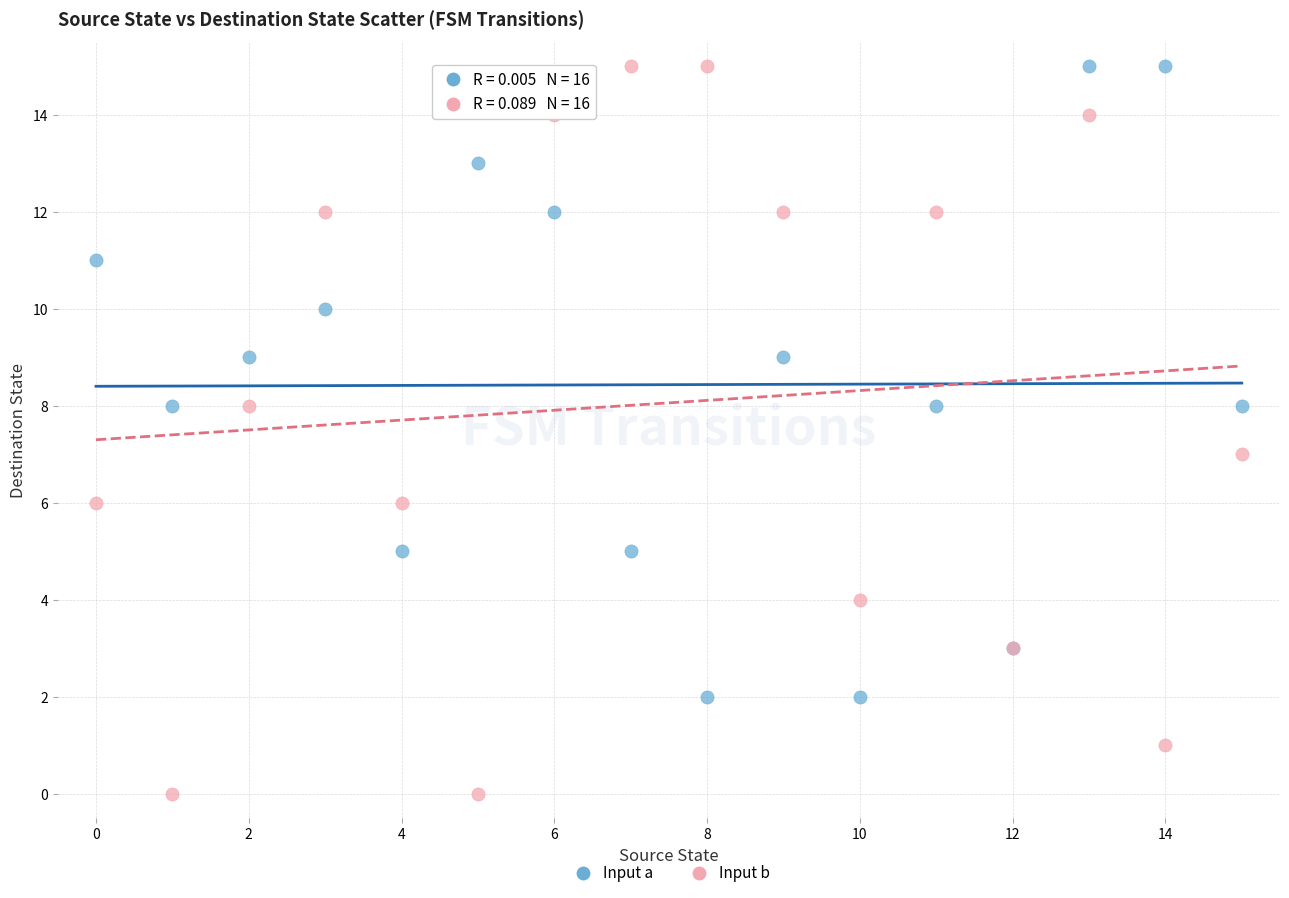

Which series reaches the minimum Y coordinate?

Input b